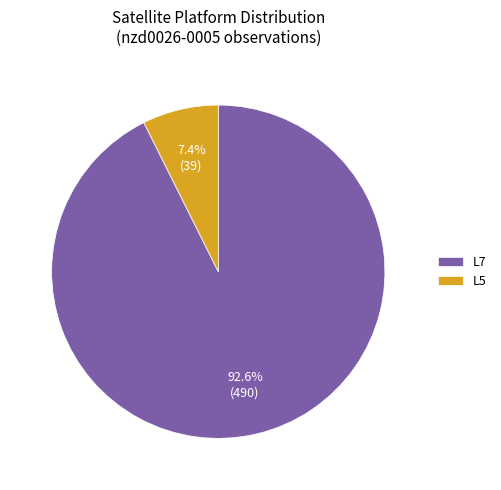

Rank the categories by value from lowest to highest.

L5, L7